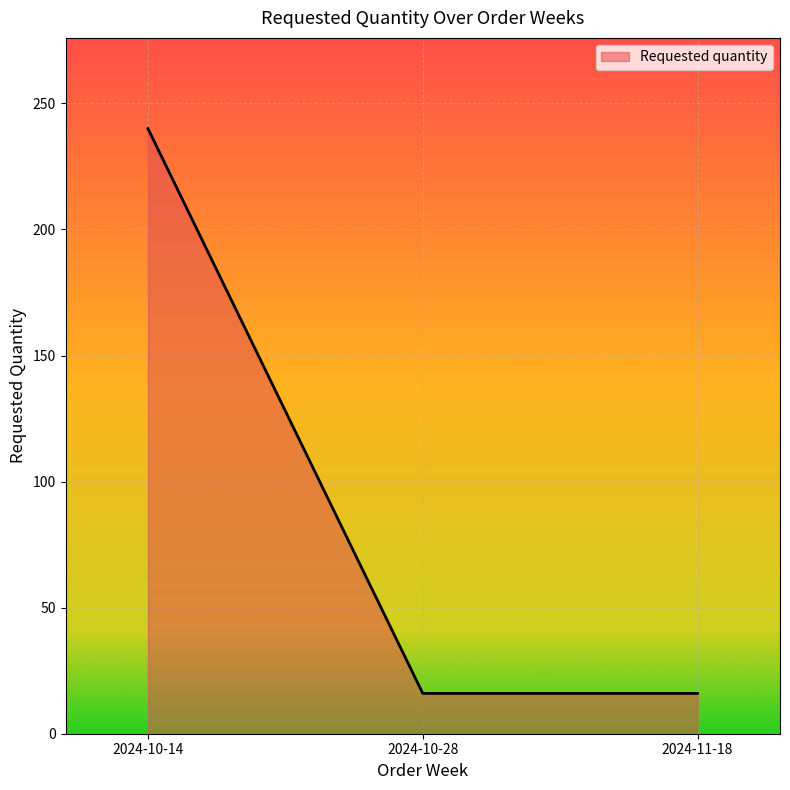

Between 2024-11-18 and 2024-10-14, which is larger?

2024-10-14